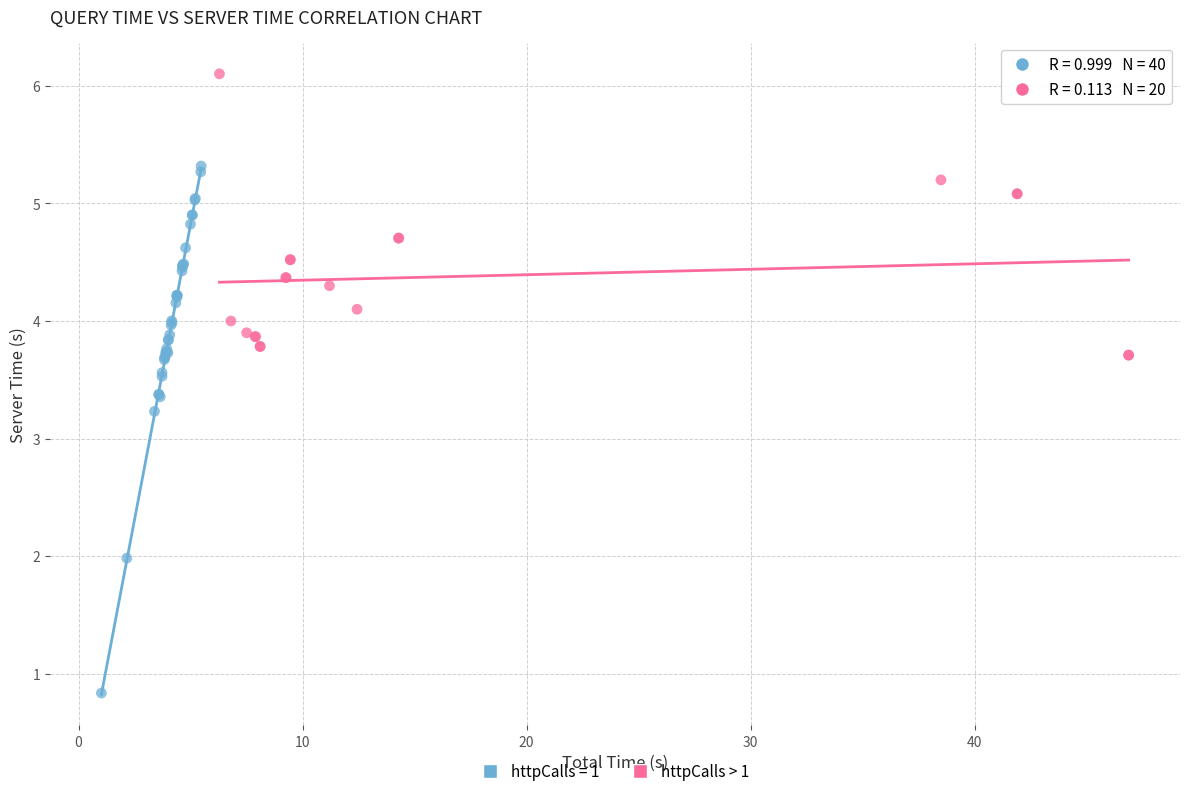

Which series reaches the minimum Y coordinate?

httpCalls = 1